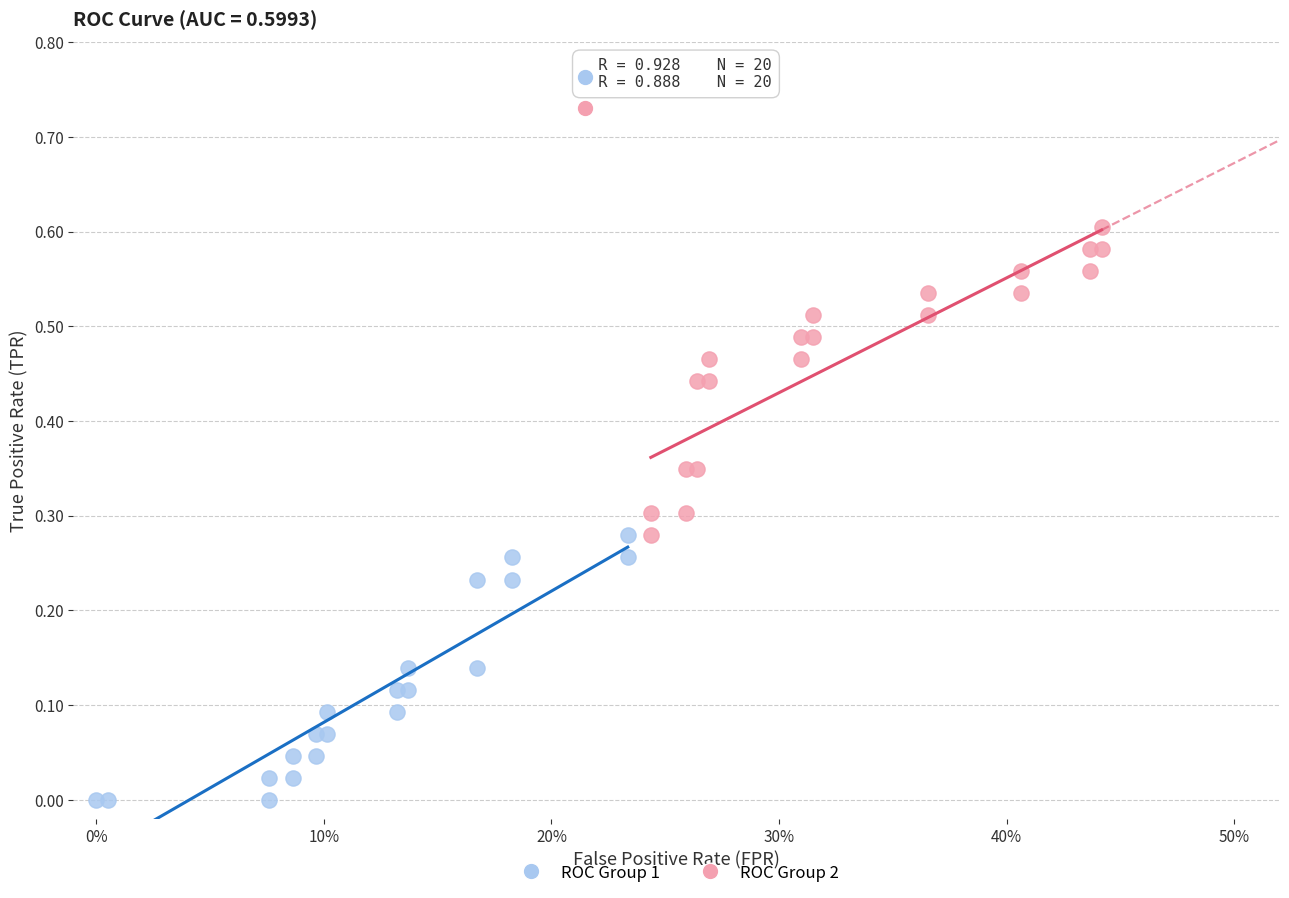

Which series contains the highest Y value?

ROC Group 2